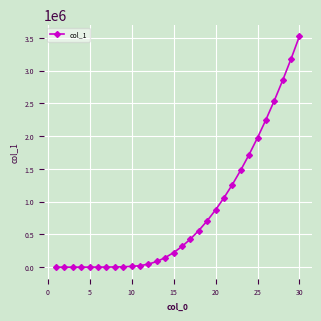

How many lines are shown in the chart?

1